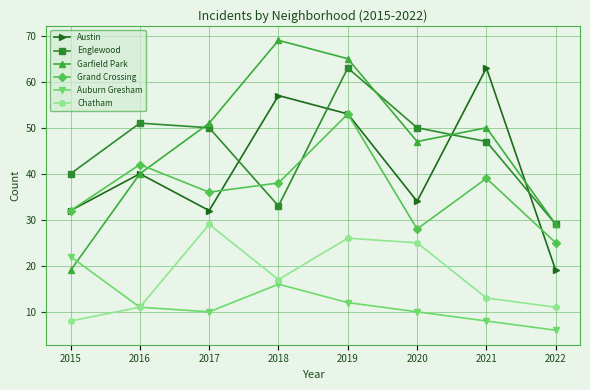

Where is the first local maximum for Garfield Park?

2018